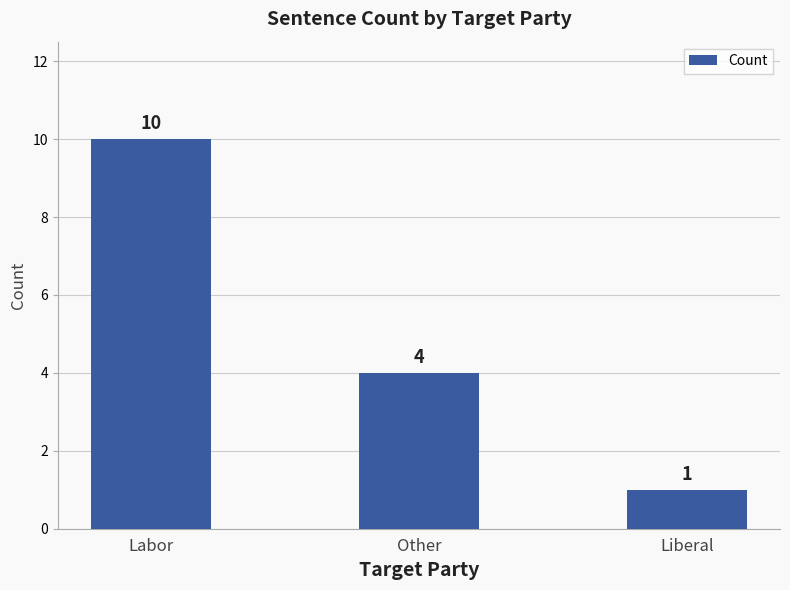

Reading right to left, transcribe all the data shown in this chart.

Liberal=1	Other=4	Labor=10